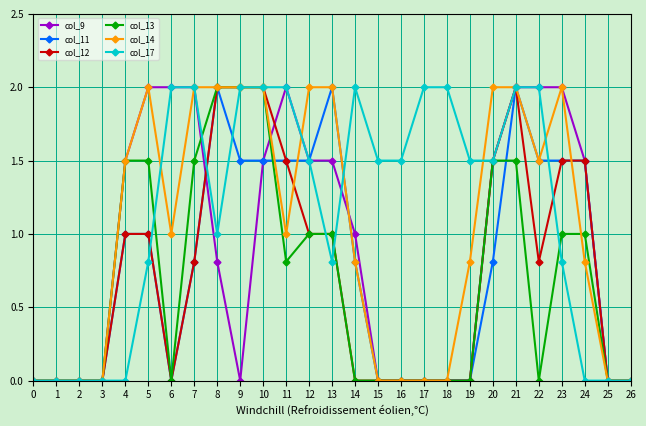

What is the spread (max minus min) of values at 12?

1.0